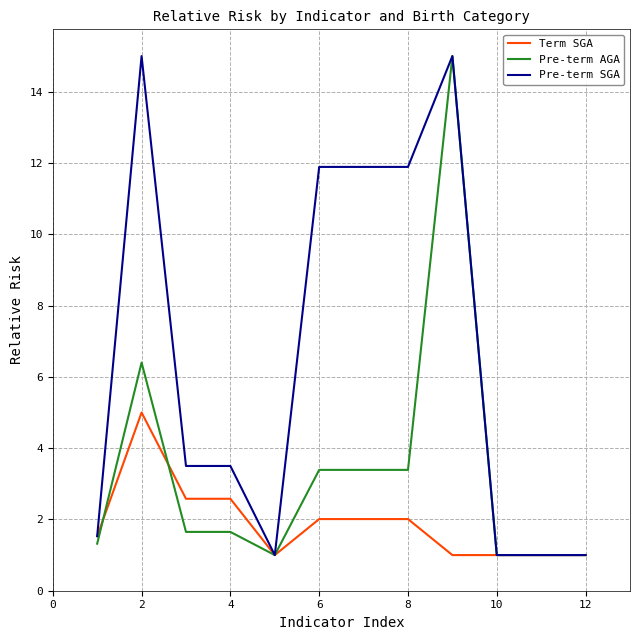

How many series are shown in this chart?

3